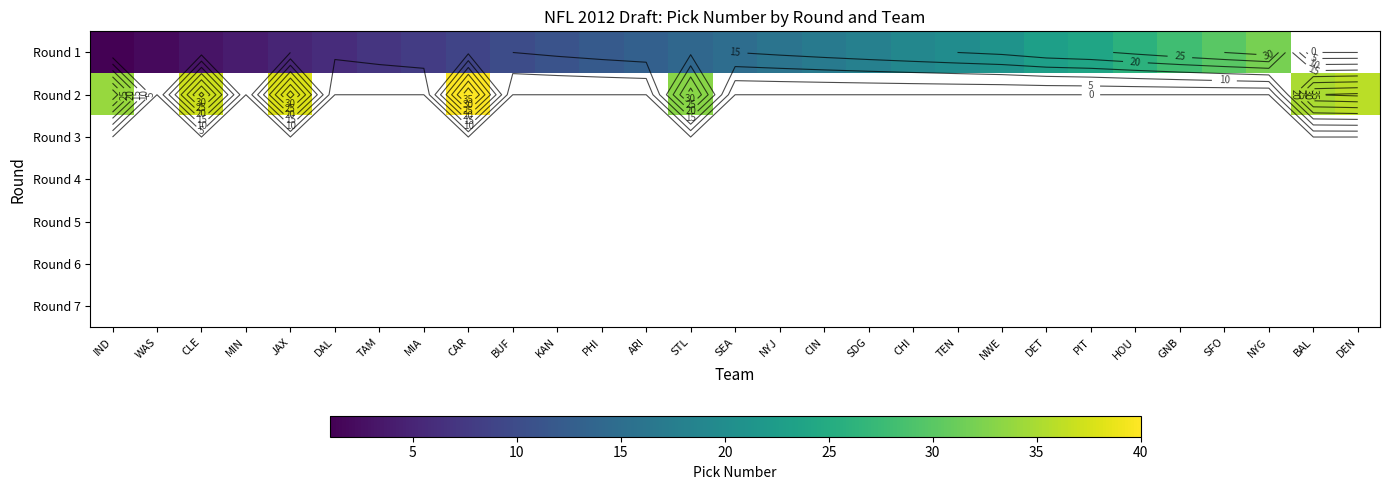

Which has a higher value, BAL or SFO?

SFO